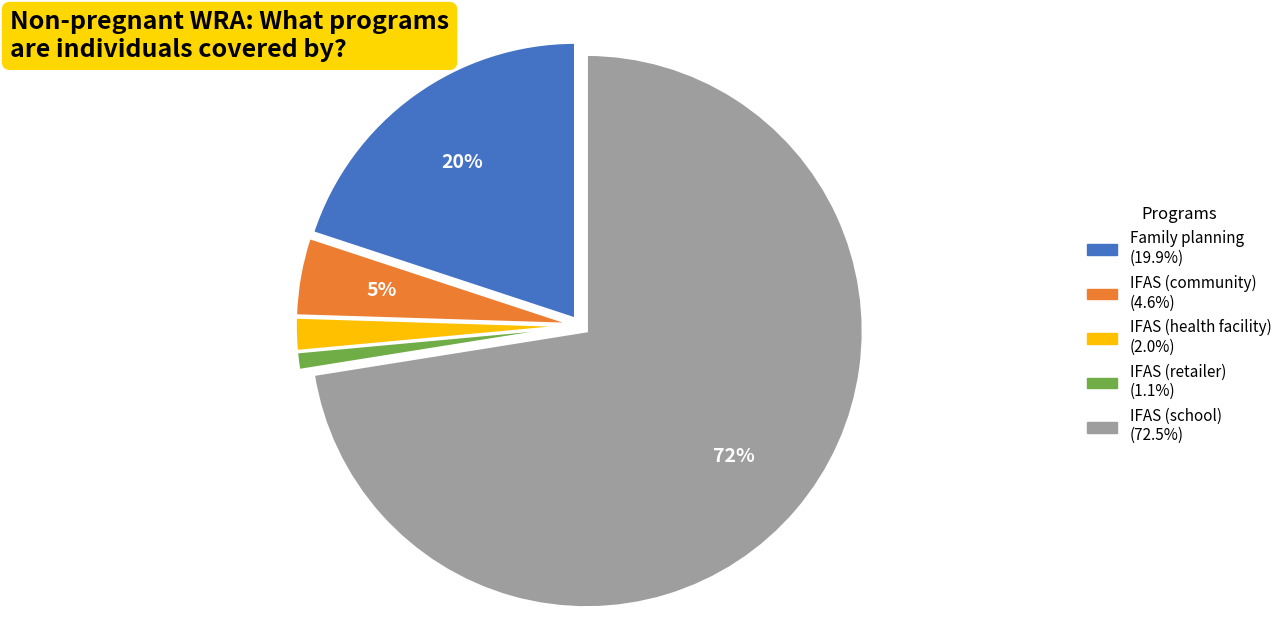

True or false: IFAS (health facility) accounts for 2% of the total.

True